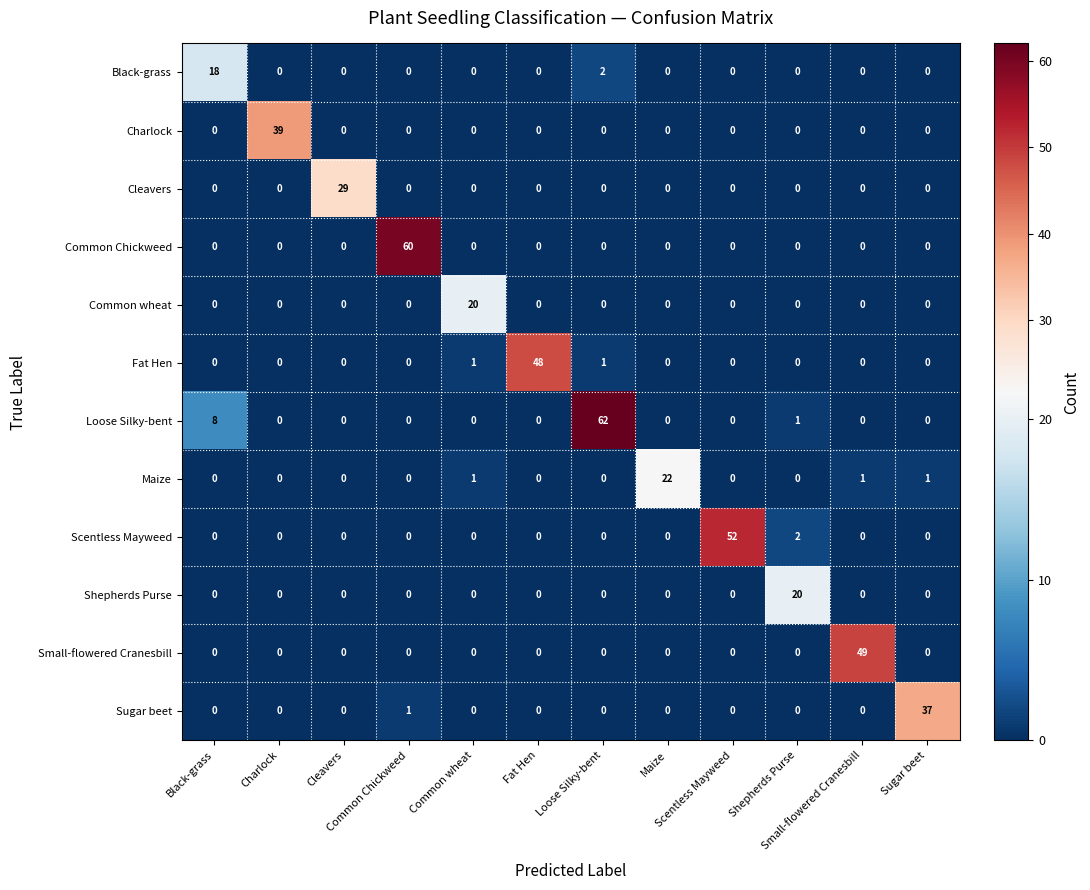

What is the maximum value shown in the chart?

62